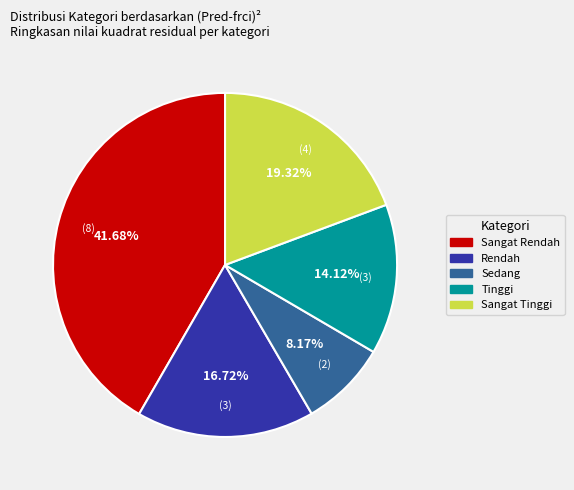

To the nearest percent, what is the difference between the Rendah and Sangat Tinggi slice percentages?

3%